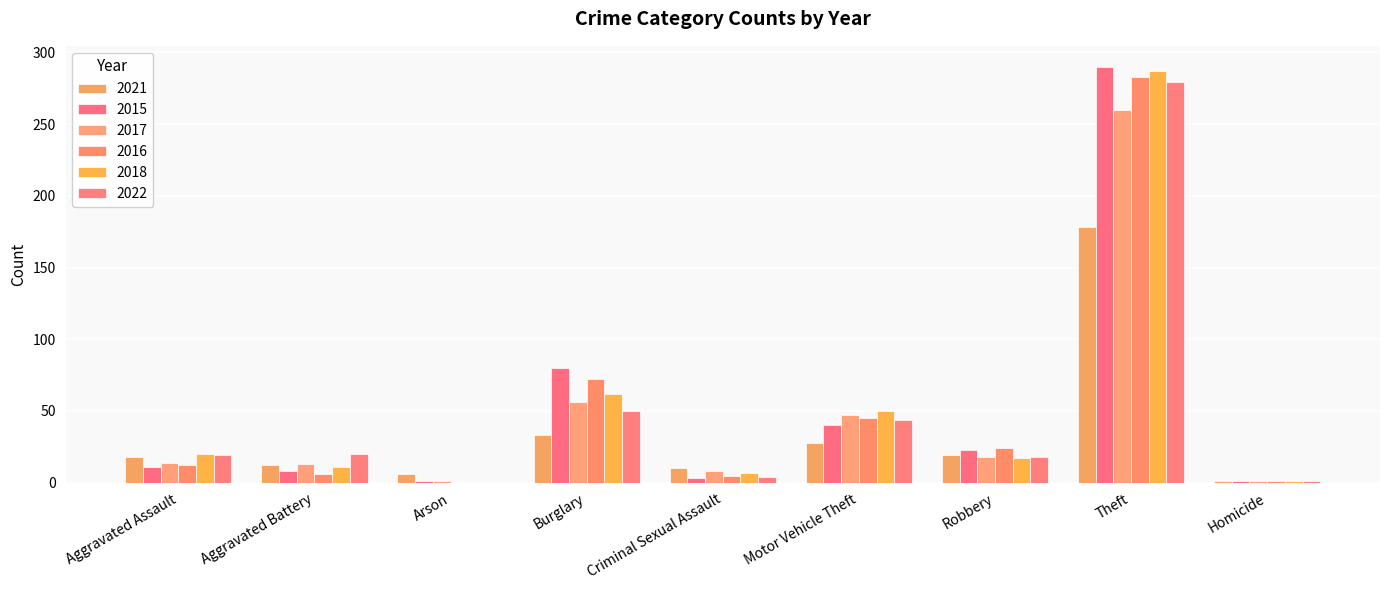

True or false: 2021 has a value of 12 at Aggravated Battery.

True